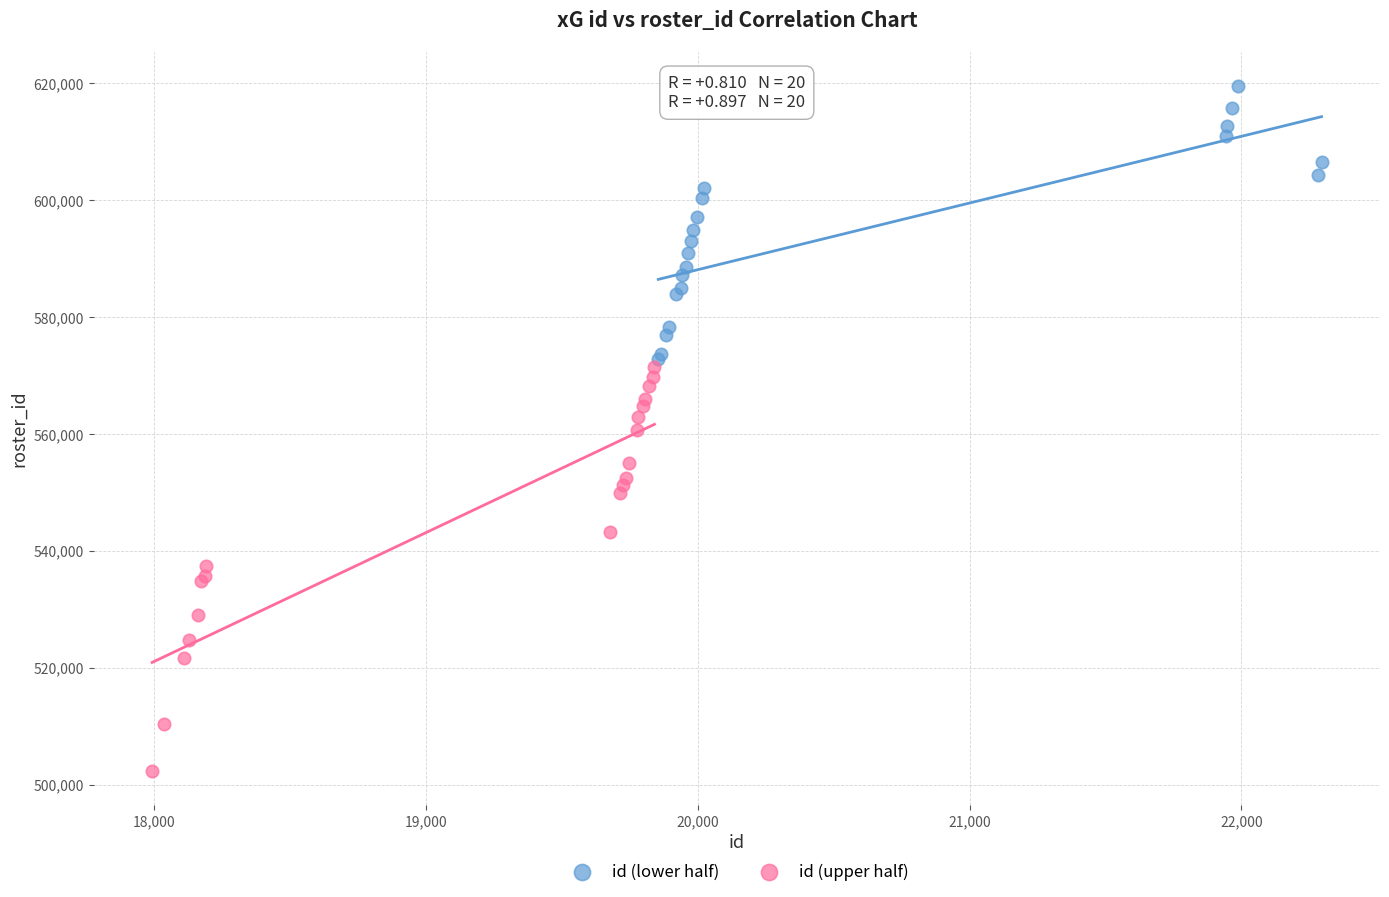

Which series reaches the maximum Y coordinate?

id (lower half)